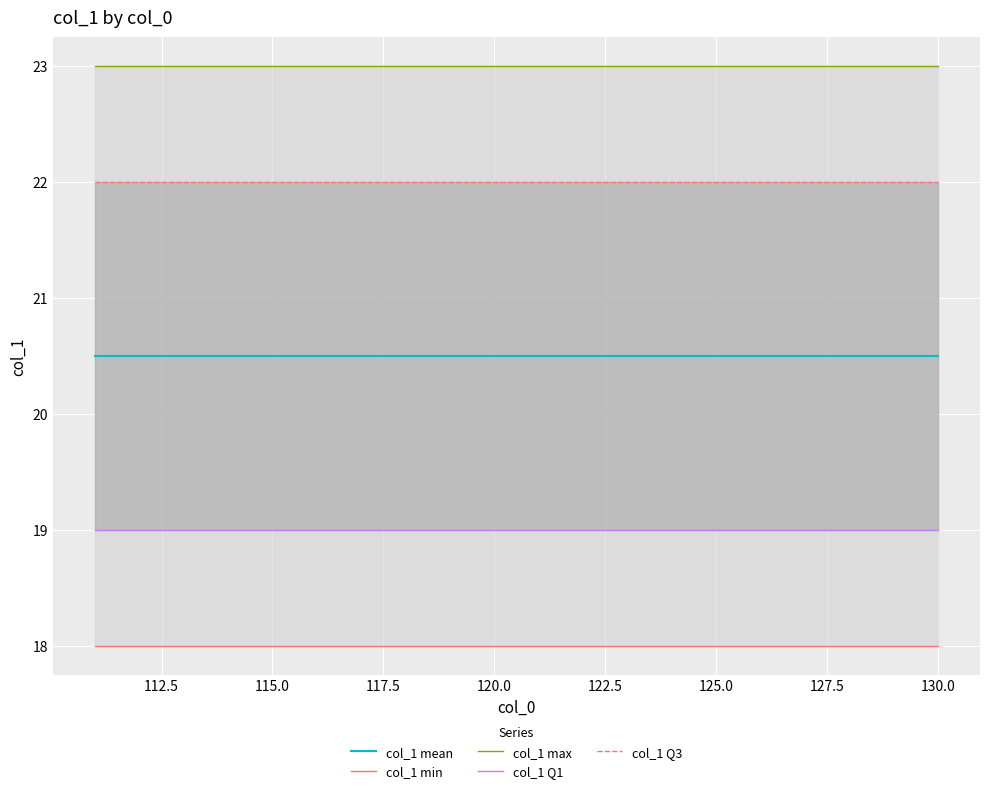

Read the col_1 max value at 117.5.

23.0